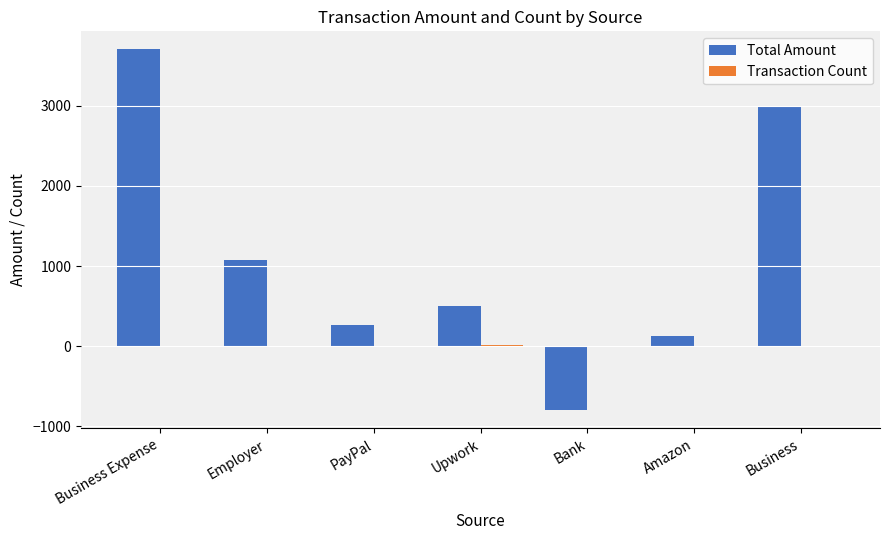

True or false: Total Amount has a value of 270 at PayPal.

True